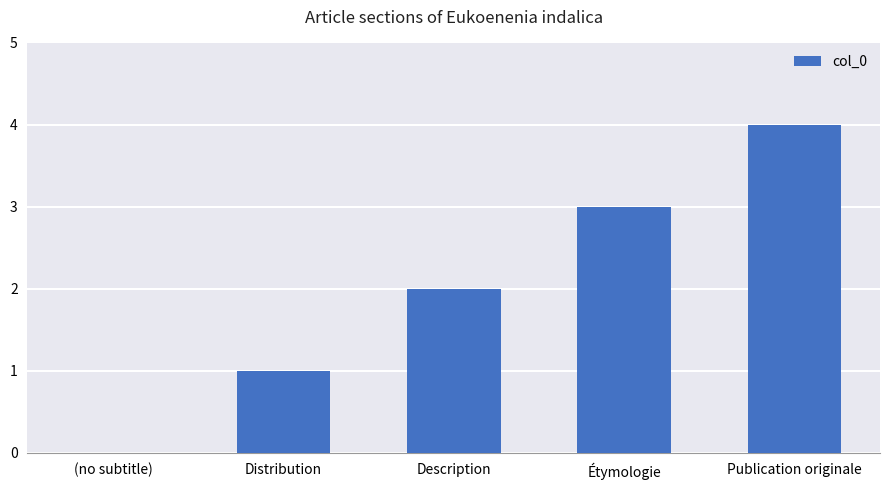

Which category has the highest value across all series?

Publication originale